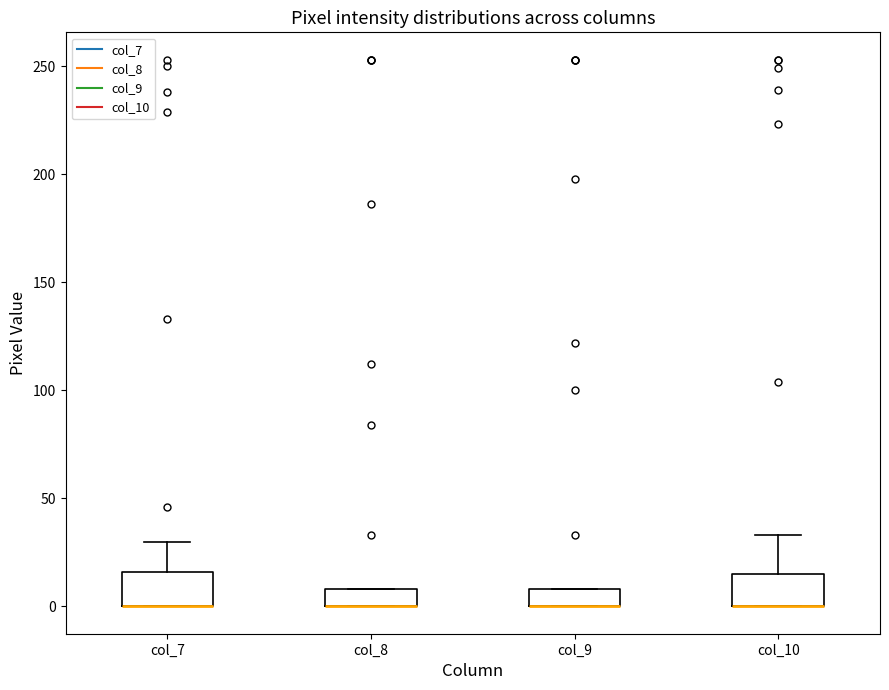

Where is the lower edge of the box for col_8 on the y-axis? The values are not printed on the chart, so give them approximately, as read against the axis.

0